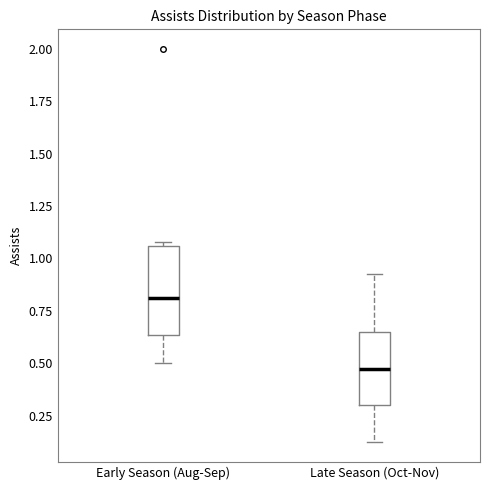

Reading left to right, read every box against the y-axis: the position of its median line, the range the box covers, and the ends of its whiskers. The values are not printed on the chart, so give them approximately, as read against the axis.

Early Season (Aug-Sep): median 0.80, box 0.65 to 1.05, whiskers 0.50 to 1.10
Late Season (Oct-Nov): median 0.45, box 0.30 to 0.65, whiskers 0.10 to 0.95